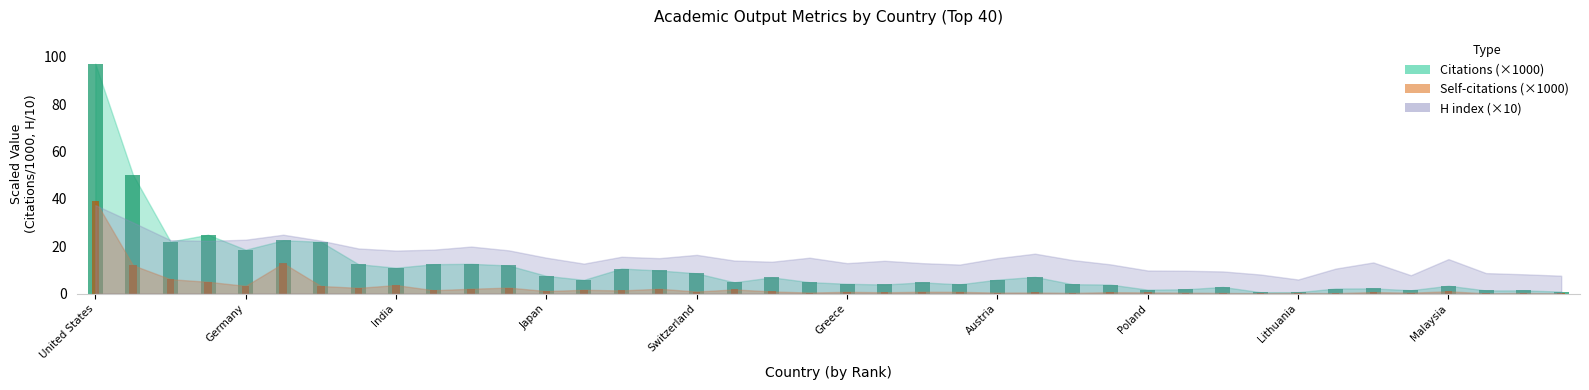

How many values in the Citations series are below 5?

20